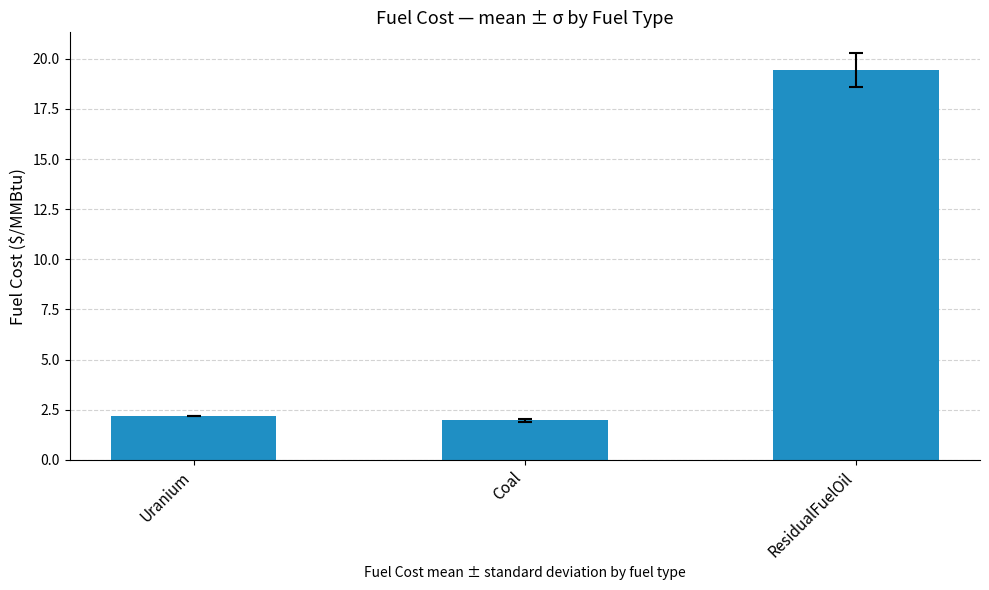

How many series are shown in this chart?

1